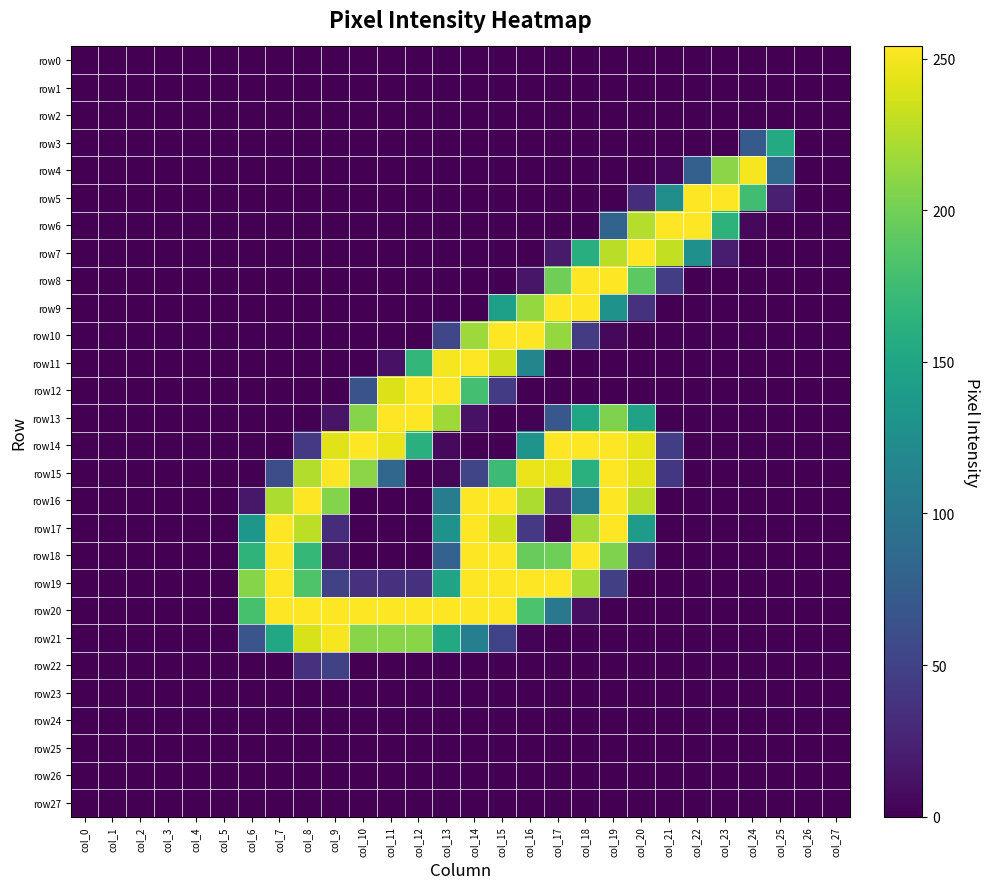

At which category is the sum across all series the highest?

col_19